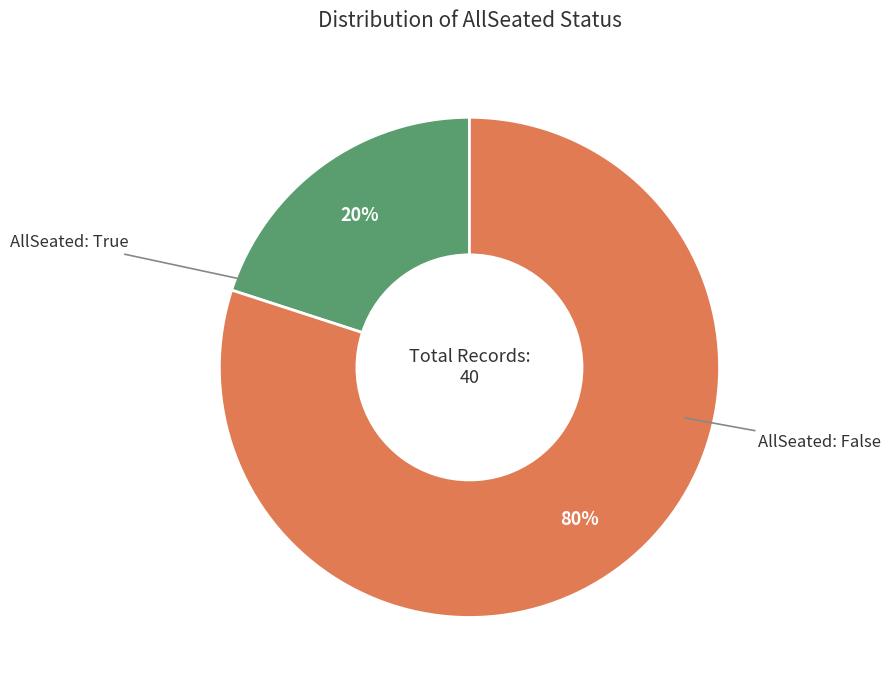

To the nearest percent, what is the difference between the largest and smallest slice percentages?

60%